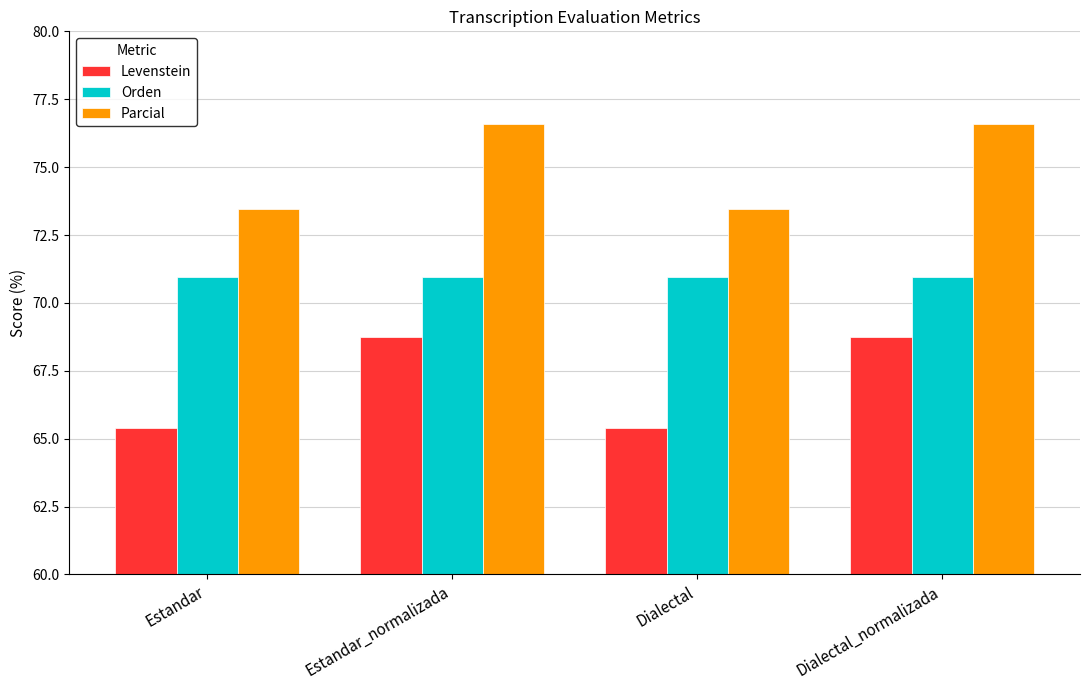

How many categories are shown in the chart?

4